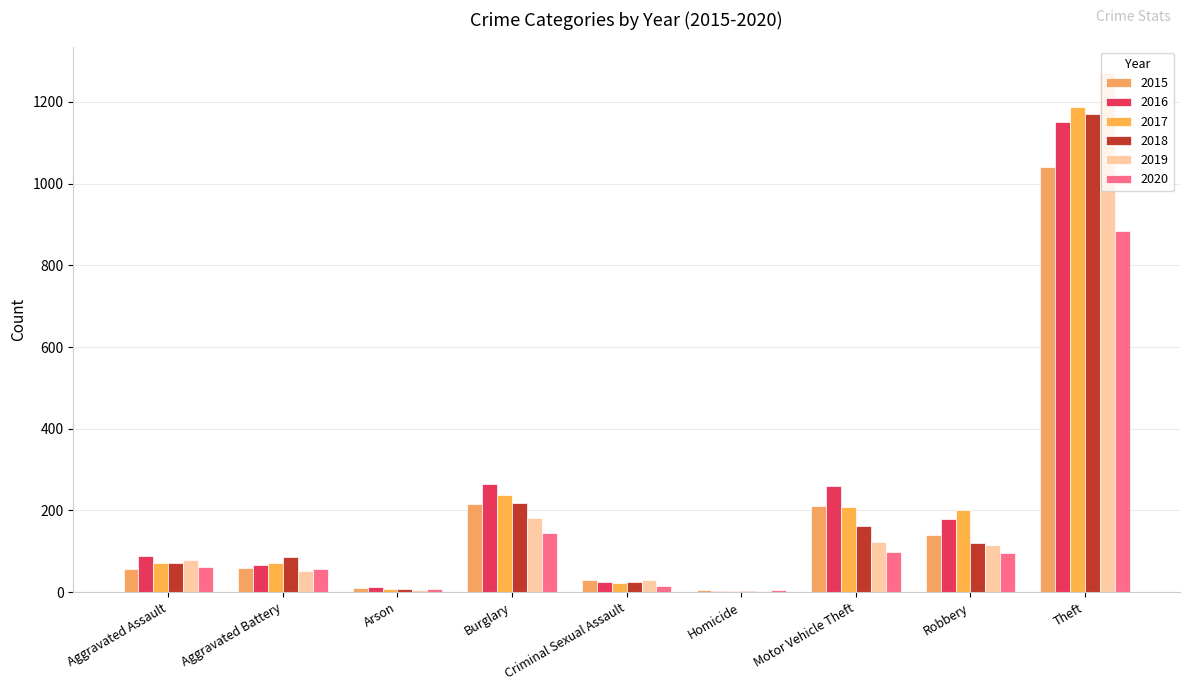

What is the lowest value of the 2015 series?

5